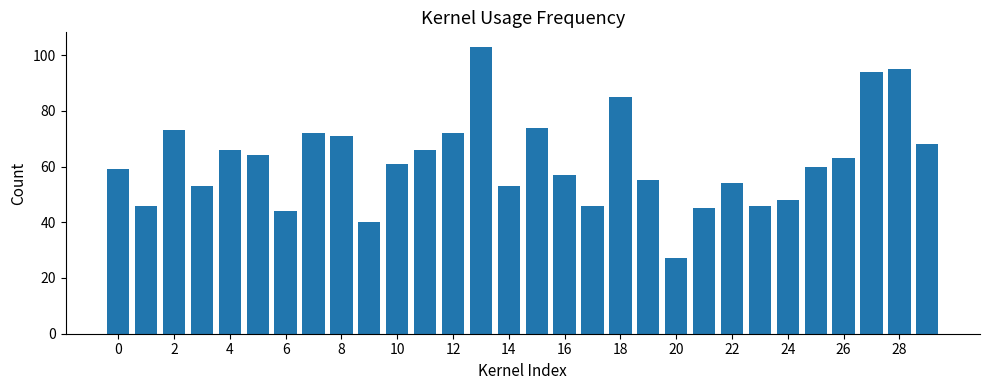

Reading right to left, extract all data points from this chart.

68	95	94	63	60	48	46	54	45	27	55	85	46	57	74	53	103	72	66	61	40	71	72	44	64	66	53	73	46	59